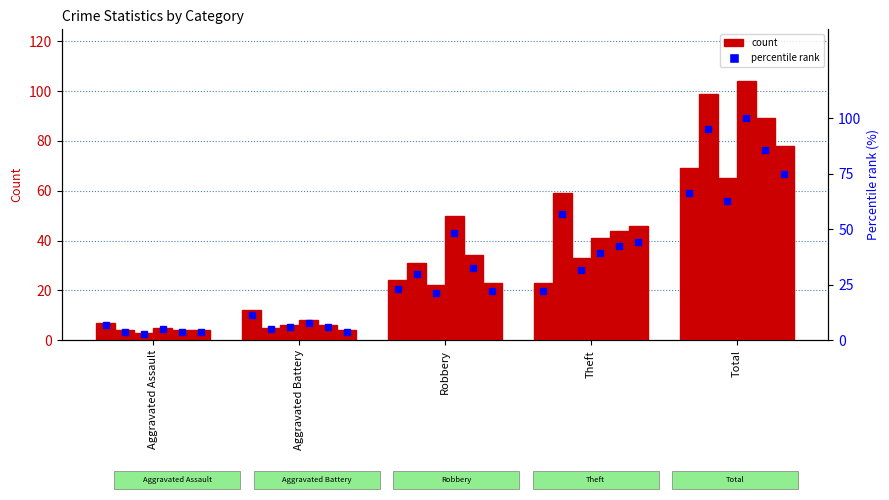

Which category has the lowest value across all series?

Aggravated Assault